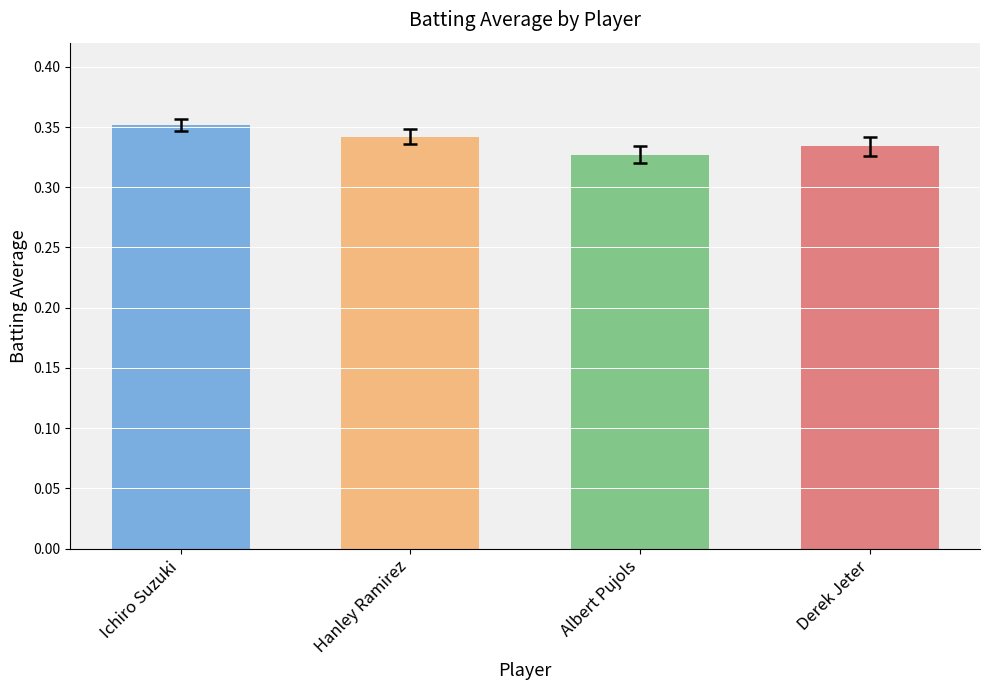

Rank the categories by value from highest to lowest.

Ichiro Suzuki, Hanley Ramirez, Derek Jeter, Albert Pujols